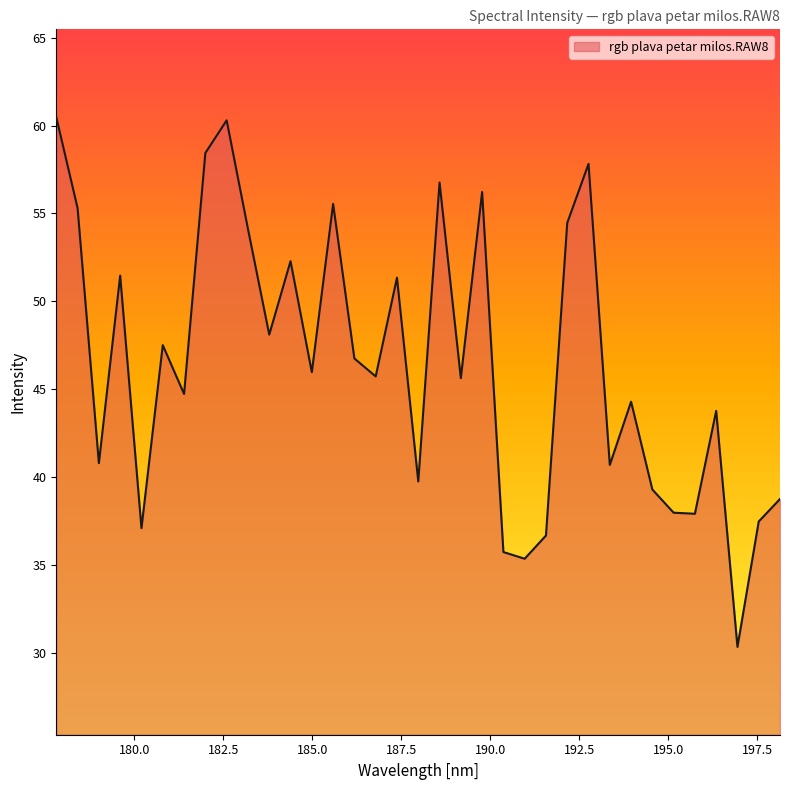

What is the minimum value shown in the chart?

30.3